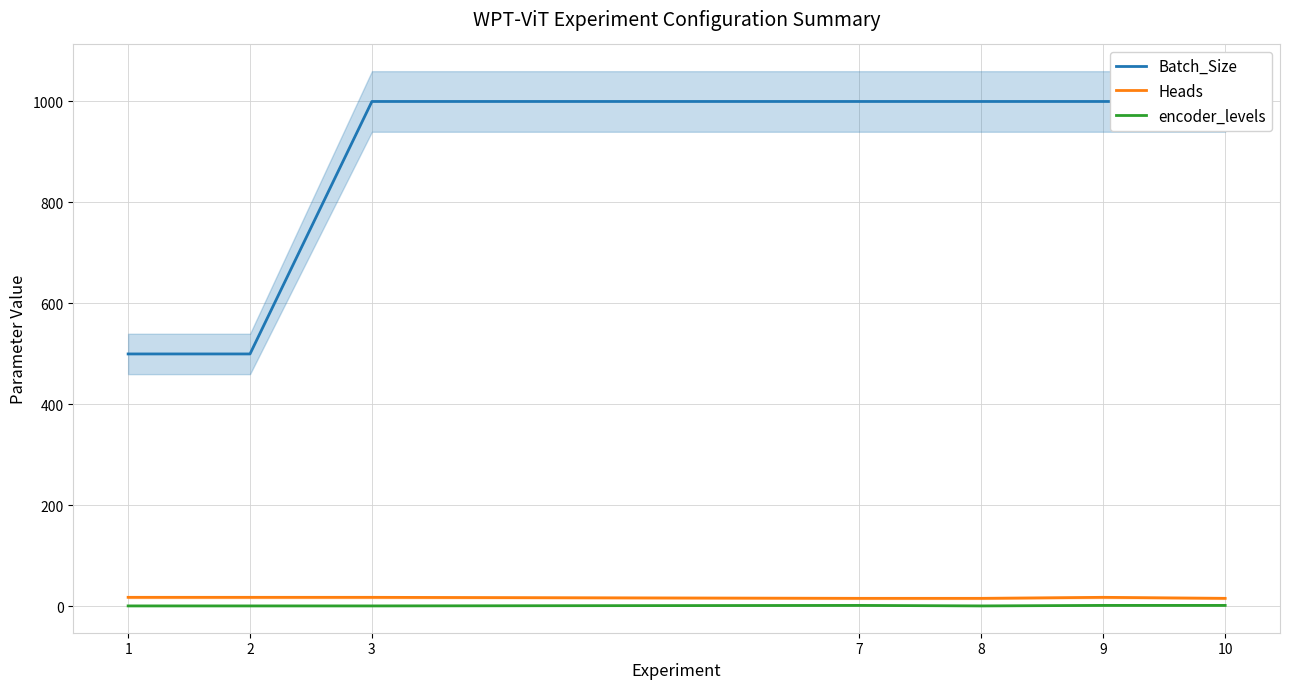

Reading right to left, list all the values displayed in this chart.

Batch_Size: 1000	1000	1000	1000	1000	500	500
Heads: 16	18	16	16	18	18	18
encoder_levels: 2	2	1	2	1	1	1